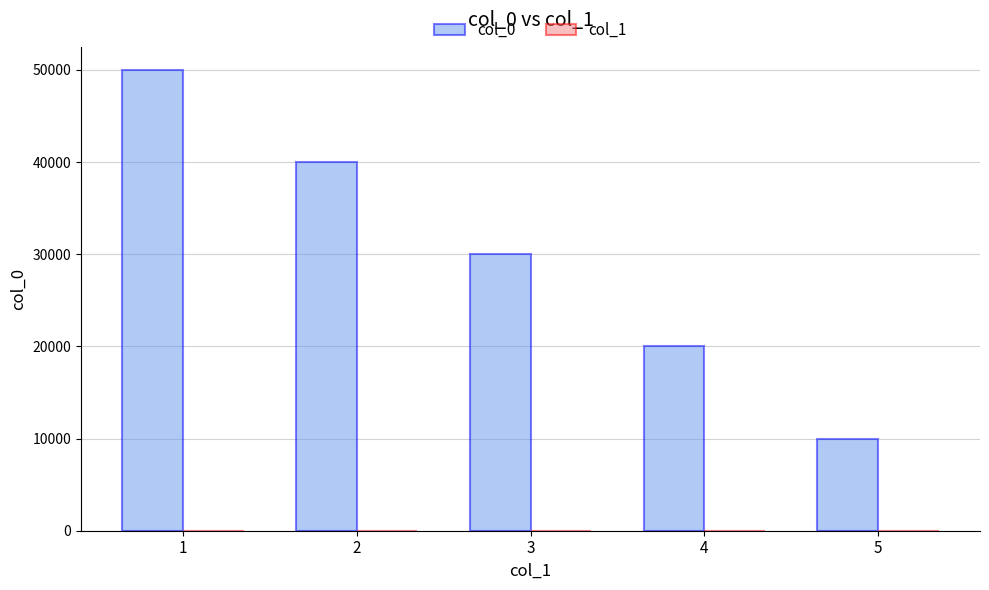

Which series has the largest range (max minus min)?

col_0